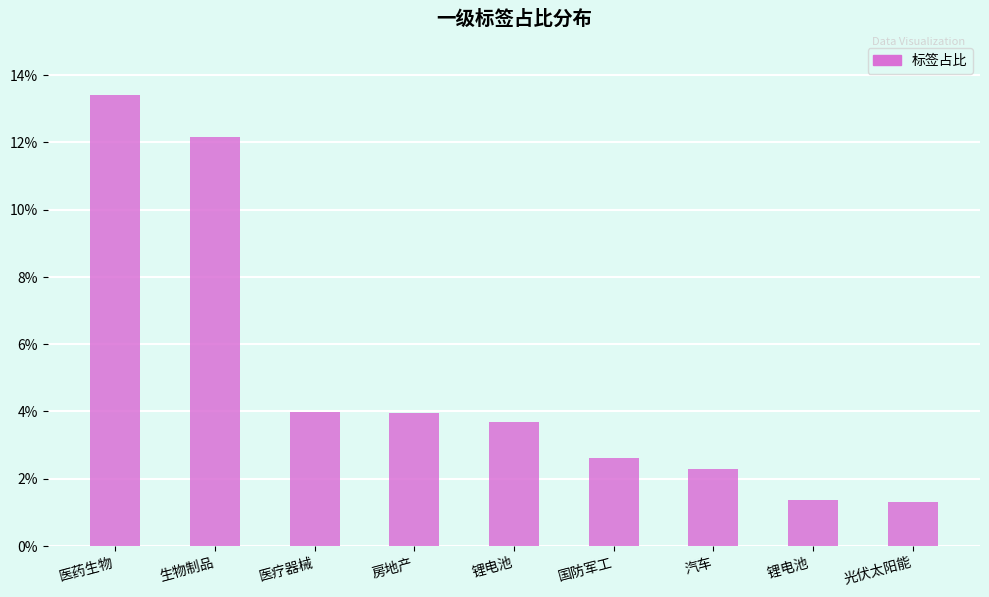

The chart shows a value of 1.2 at 医疗器械. True or false?

False